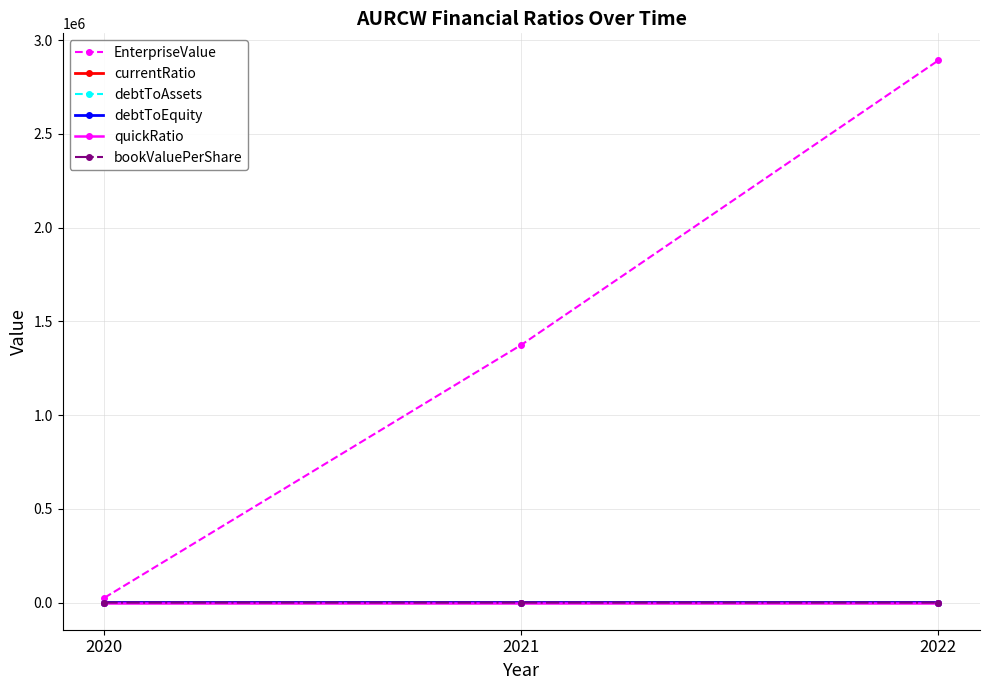

At how many categories does at least one series exceed 1187278?

2